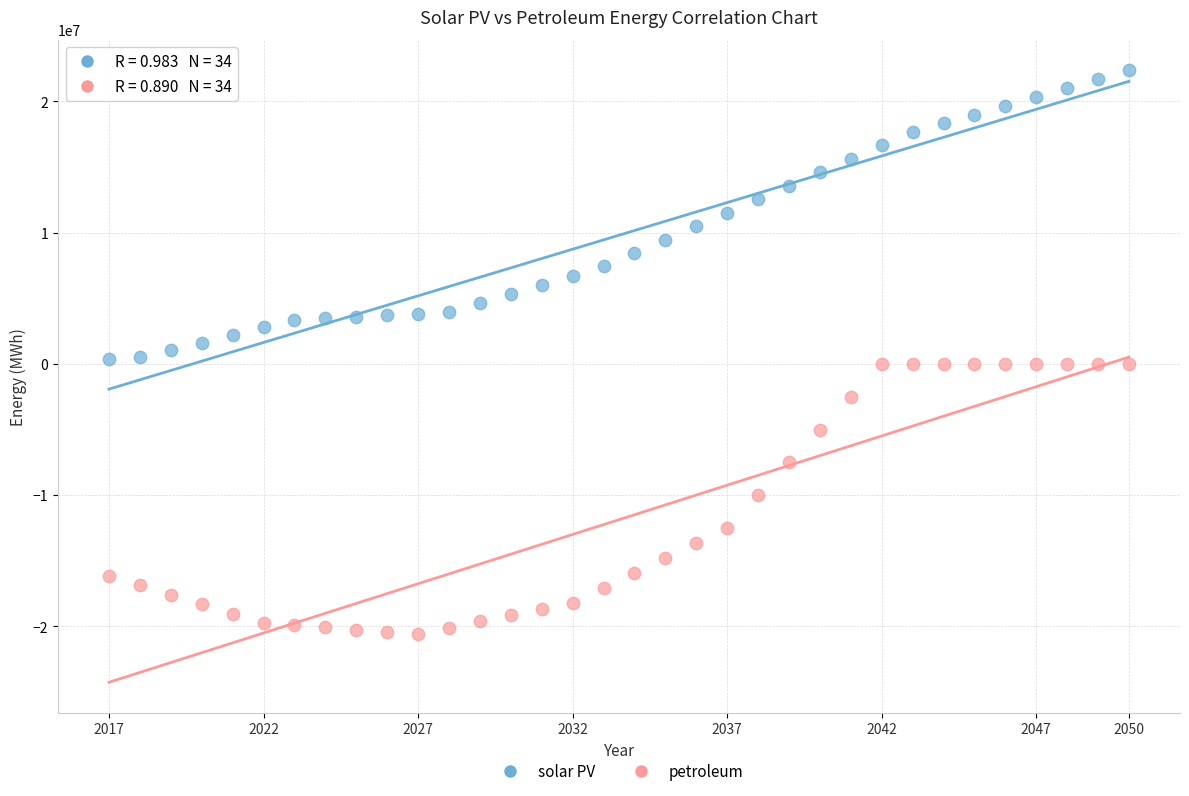

Which series has the largest Y range (max minus min)?

solar PV